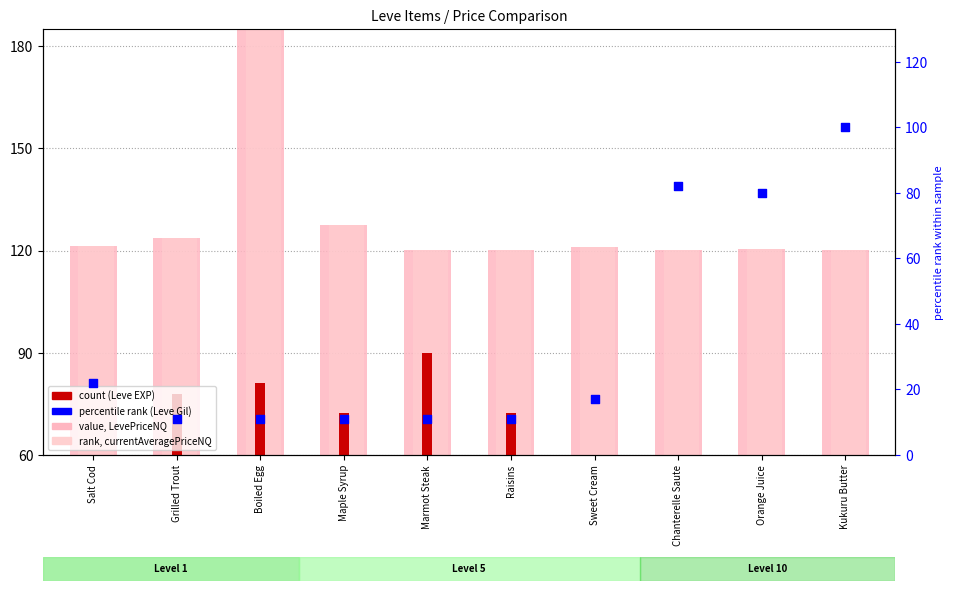

Which series contains the highest Y value?

LevePriceNQ (scaled)